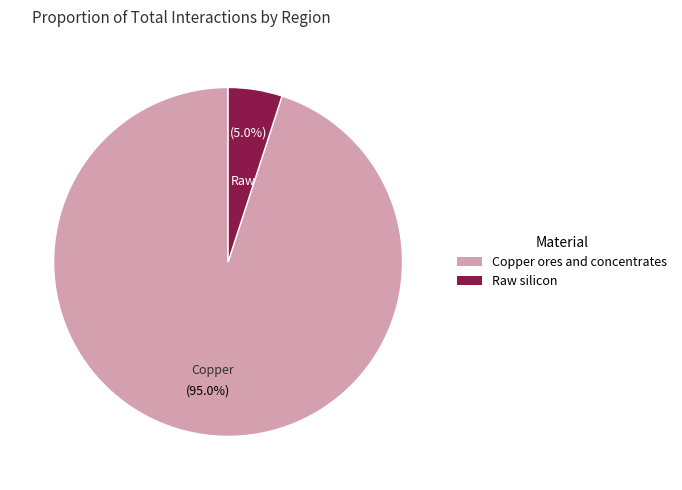

Which slice is the largest?

Copper ores and concentrates